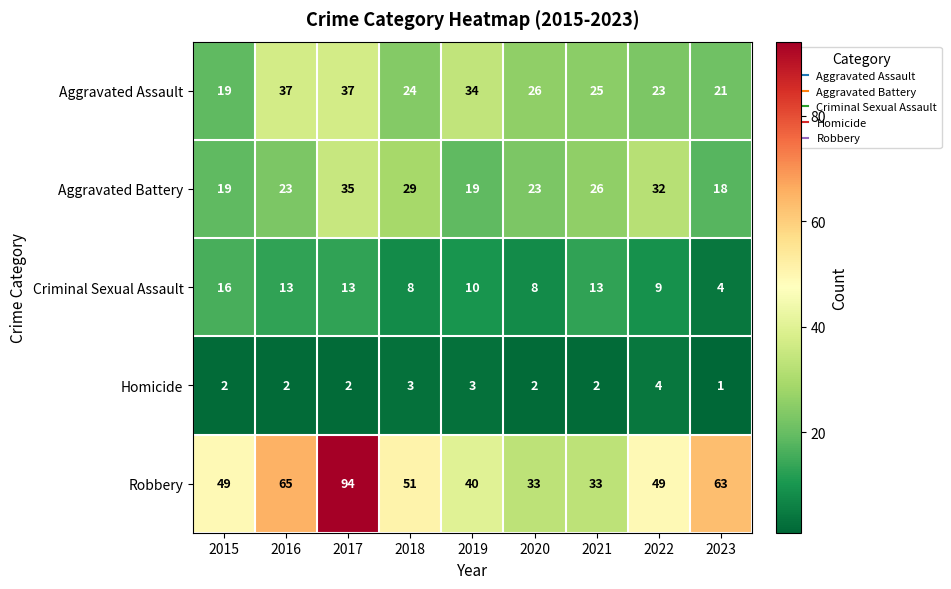

At which category is the sum across all series the highest?

2017